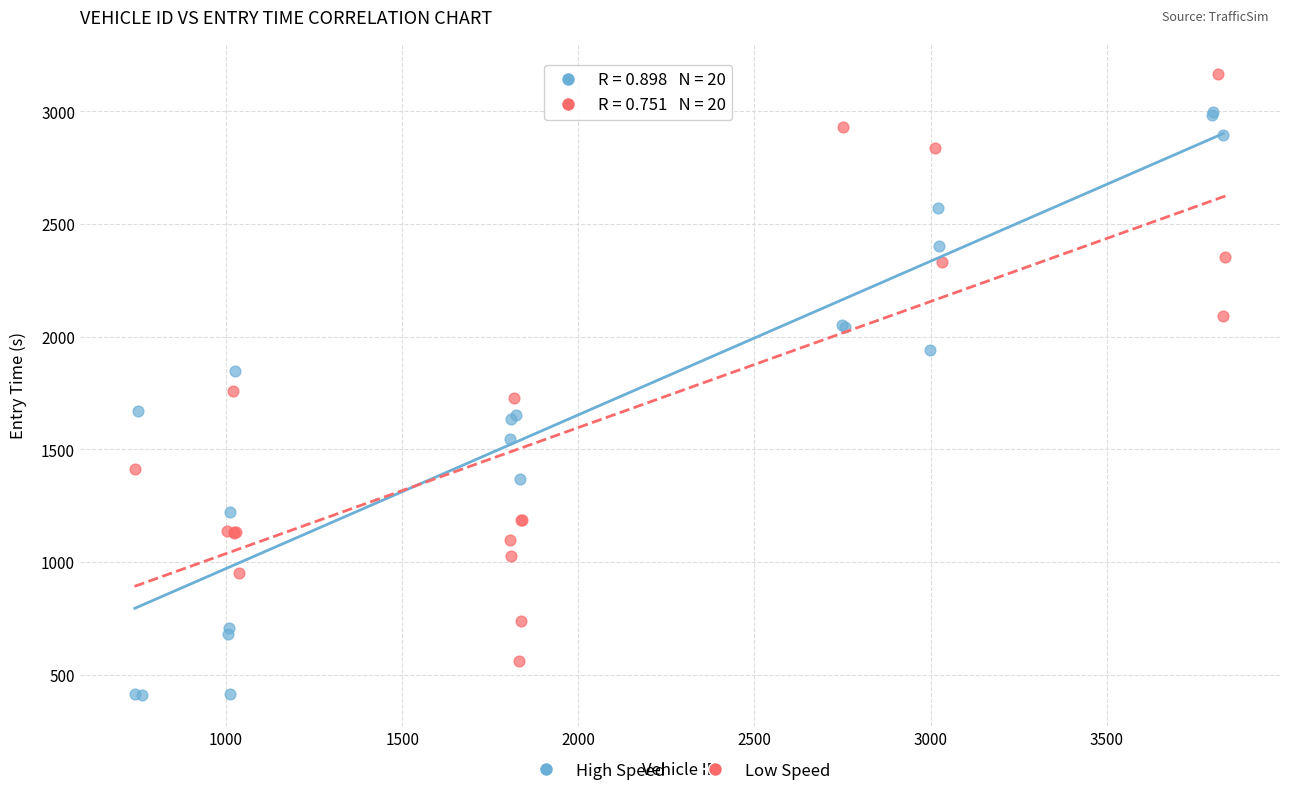

Which series contains the lowest Y value?

High Speed